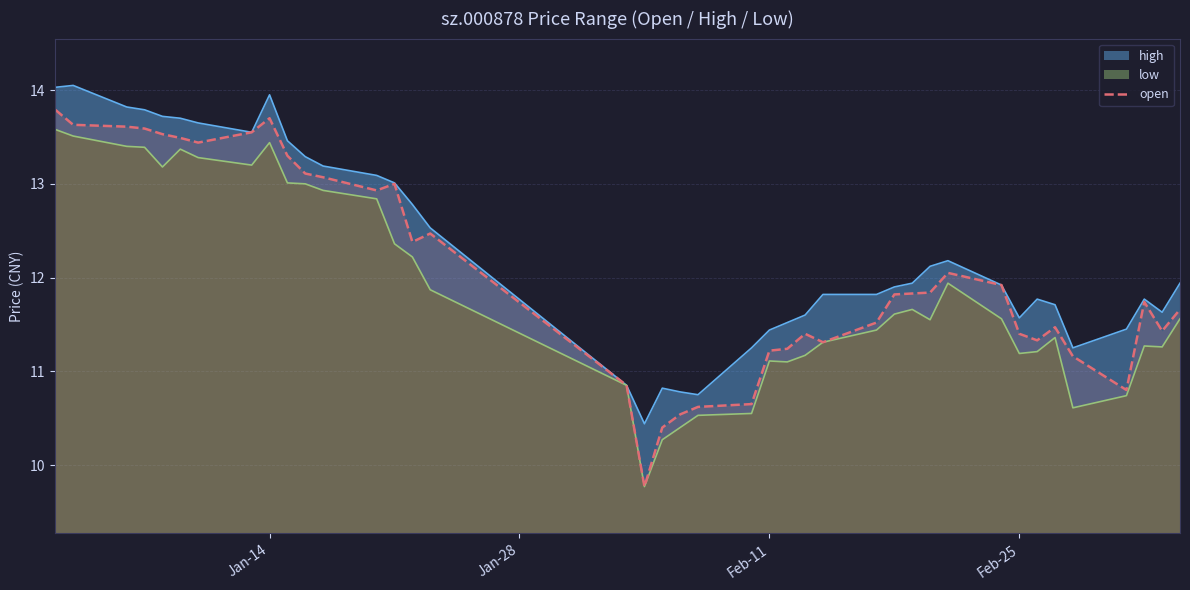

How many categories are shown in the chart?

40